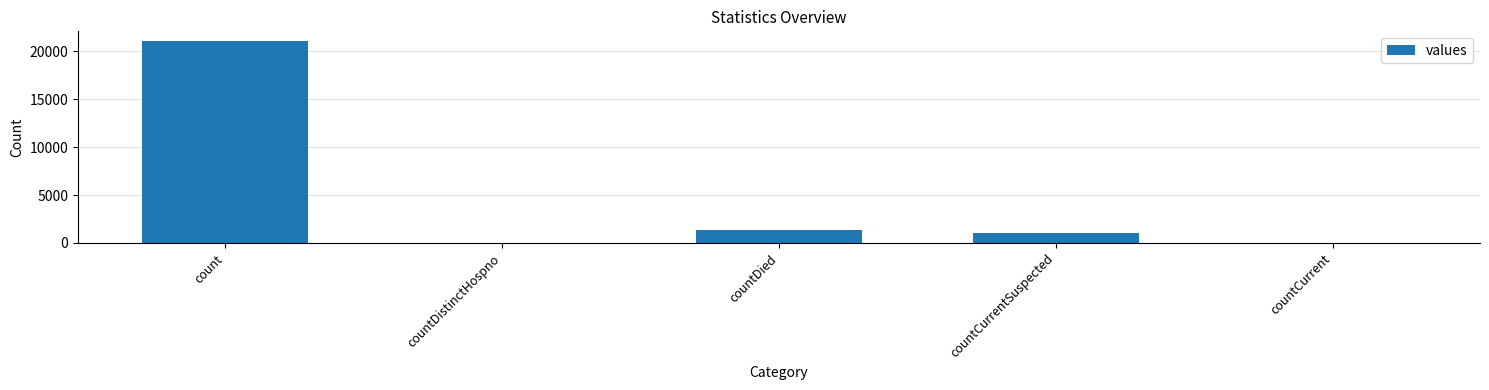

At which label is the value closest to 10525?

countDied